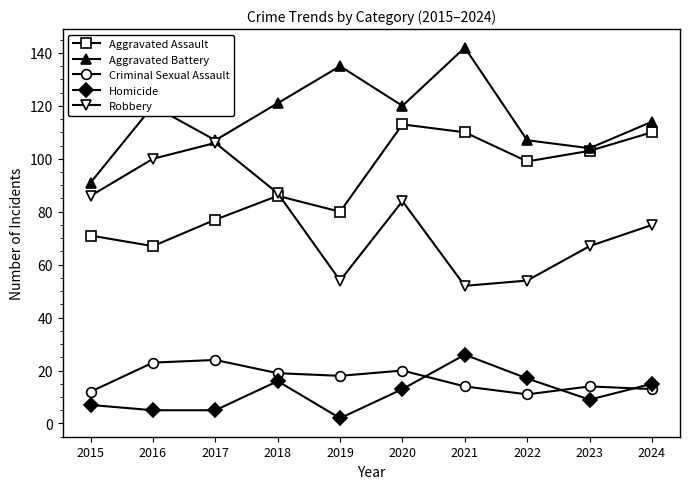

The value of Aggravated Assault at 2020 is 167. True or false?

False